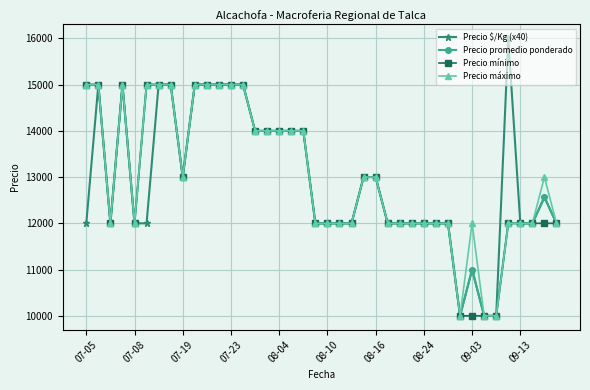

What is the lowest value of the Precio promedio ponderado series?

10000